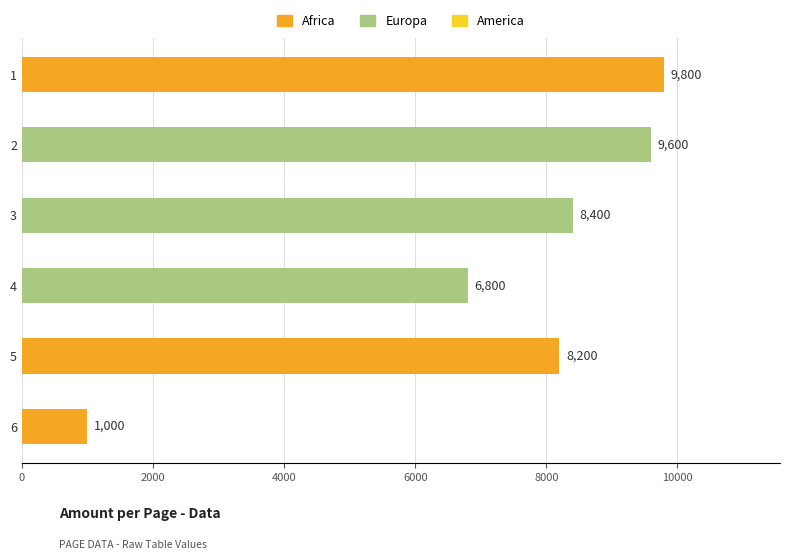

At which label is the value closest to 5400?

4